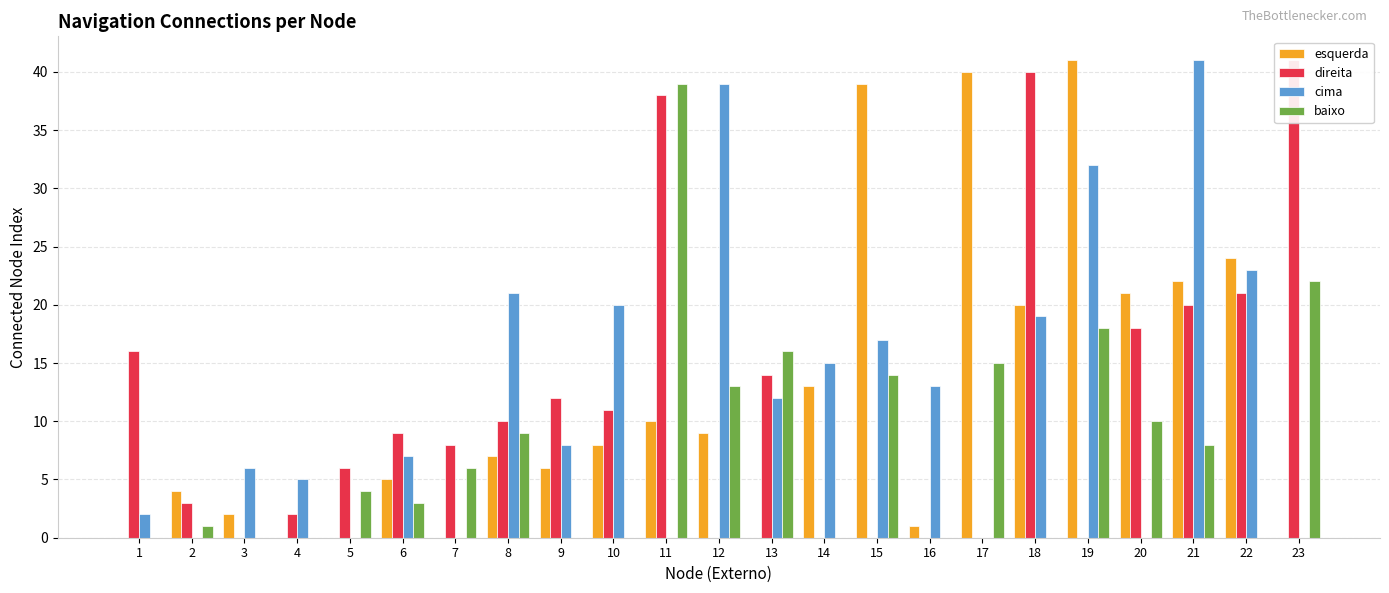

Are the bars horizontal?

No